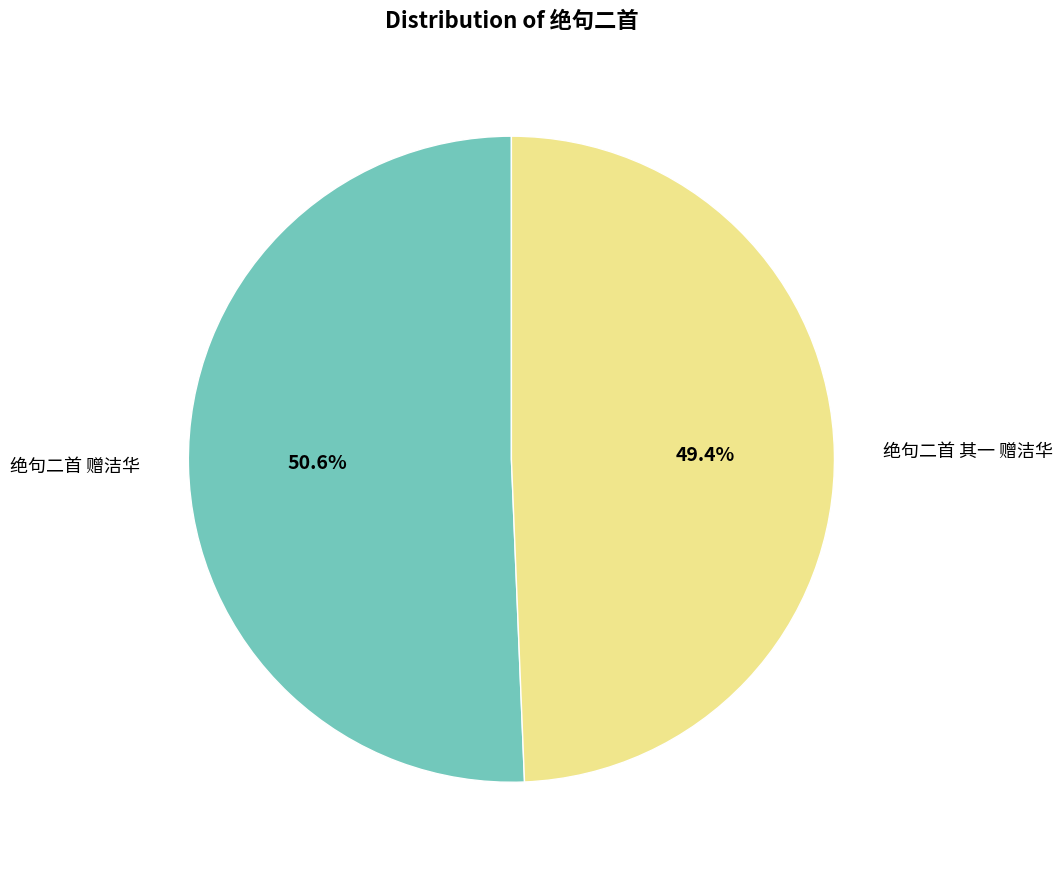

Combined, what portion of the pie is 绝句二首 其一 赠洁华 and 绝句二首 赠洁华?

100.0%